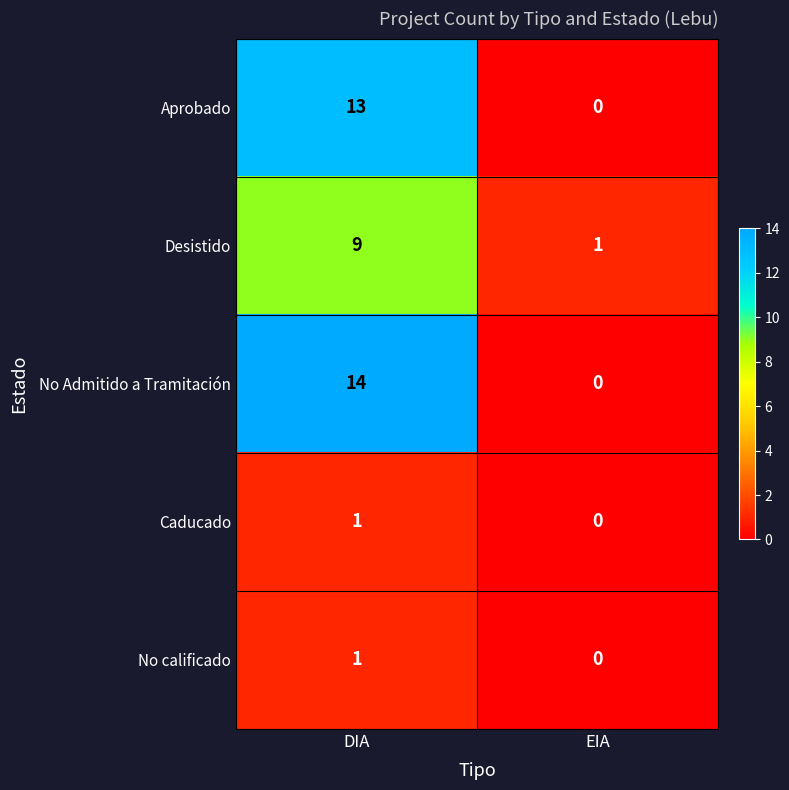

What is the greatest value displayed?

14